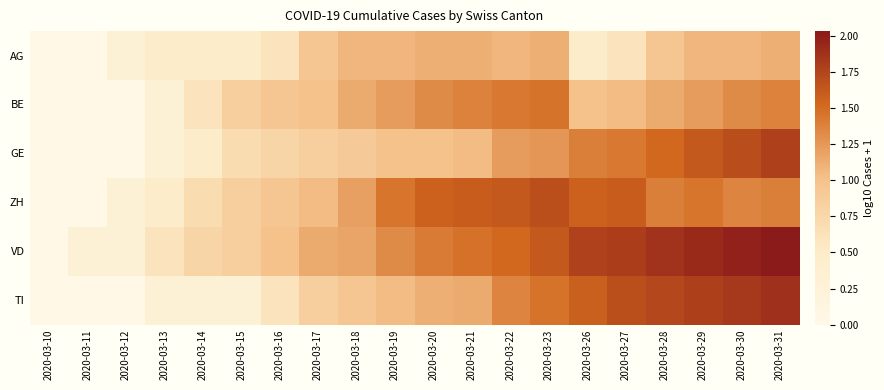

Reading left to right, transcribe all the data shown in this chart.

AG: 2020-03-10=0.0	2020-03-11=0.0	2020-03-12=0.3	2020-03-13=0.5	2020-03-14=0.5	2020-03-15=0.5	2020-03-16=0.6	2020-03-17=1.0	2020-03-18=1.1	2020-03-19=1.1	2020-03-20=1.1	2020-03-21=1.1	2020-03-22=1.1	2020-03-23=1.1	2020-03-26=0.5	2020-03-27=0.6	2020-03-28=1.0	2020-03-29=1.1	2020-03-30=1.1	2020-03-31=1.1
BE: 2020-03-10=0.0	2020-03-11=0.0	2020-03-12=0.0	2020-03-13=0.3	2020-03-14=0.6	2020-03-15=0.8	2020-03-16=1.0	2020-03-17=1.0	2020-03-18=1.1	2020-03-19=1.2	2020-03-20=1.3	2020-03-21=1.4	2020-03-22=1.4	2020-03-23=1.5	2020-03-26=1.0	2020-03-27=1.0	2020-03-28=1.1	2020-03-29=1.2	2020-03-30=1.3	2020-03-31=1.4
GE: 2020-03-10=0.0	2020-03-11=0.0	2020-03-12=0.0	2020-03-13=0.3	2020-03-14=0.5	2020-03-15=0.7	2020-03-16=0.8	2020-03-17=0.8	2020-03-18=0.9	2020-03-19=1.0	2020-03-20=1.0	2020-03-21=1.0	2020-03-22=1.2	2020-03-23=1.3	2020-03-26=1.4	2020-03-27=1.4	2020-03-28=1.5	2020-03-29=1.6	2020-03-30=1.7	2020-03-31=1.8
ZH: 2020-03-10=0.0	2020-03-11=0.0	2020-03-12=0.3	2020-03-13=0.5	2020-03-14=0.7	2020-03-15=0.8	2020-03-16=1.0	2020-03-17=1.0	2020-03-18=1.2	2020-03-19=1.4	2020-03-20=1.6	2020-03-21=1.6	2020-03-22=1.6	2020-03-23=1.7	2020-03-26=1.6	2020-03-27=1.6	2020-03-28=1.4	2020-03-29=1.4	2020-03-30=1.4	2020-03-31=1.4
VD: 2020-03-10=0.0	2020-03-11=0.3	2020-03-12=0.3	2020-03-13=0.6	2020-03-14=0.8	2020-03-15=0.8	2020-03-16=1.0	2020-03-17=1.1	2020-03-18=1.2	2020-03-19=1.3	2020-03-20=1.4	2020-03-21=1.5	2020-03-22=1.5	2020-03-23=1.6	2020-03-26=1.8	2020-03-27=1.8	2020-03-28=1.9	2020-03-29=1.9	2020-03-30=2.0	2020-03-31=2.0
TI: 2020-03-10=0.0	2020-03-11=0.0	2020-03-12=0.0	2020-03-13=0.3	2020-03-14=0.3	2020-03-15=0.3	2020-03-16=0.6	2020-03-17=0.8	2020-03-18=1.0	2020-03-19=1.0	2020-03-20=1.1	2020-03-21=1.1	2020-03-22=1.4	2020-03-23=1.5	2020-03-26=1.6	2020-03-27=1.7	2020-03-28=1.7	2020-03-29=1.8	2020-03-30=1.8	2020-03-31=1.9